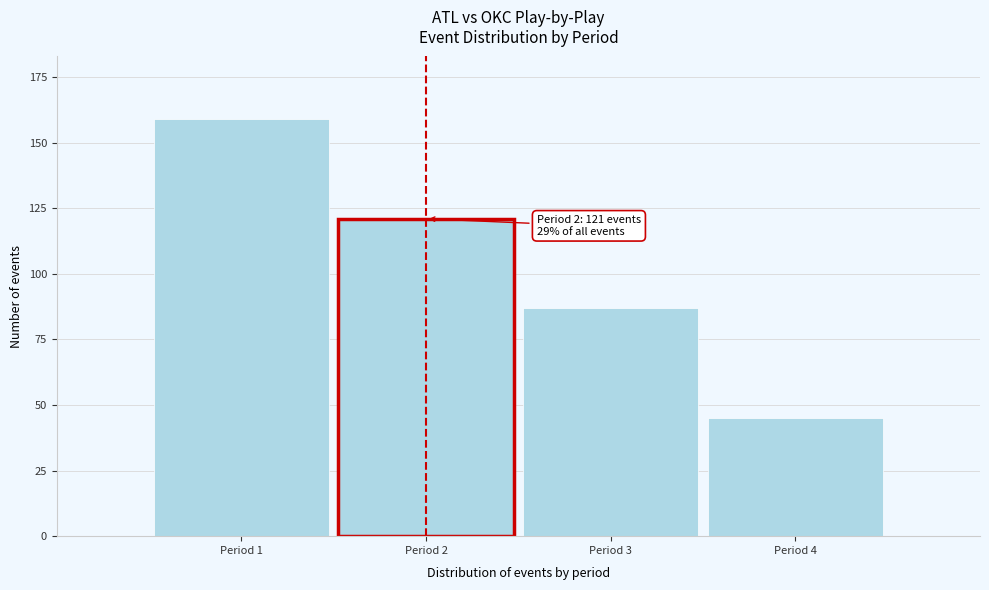

Reading right to left, list all the values displayed in this chart.

Period 4=45	Period 3=87	Period 2=121	Period 1=159